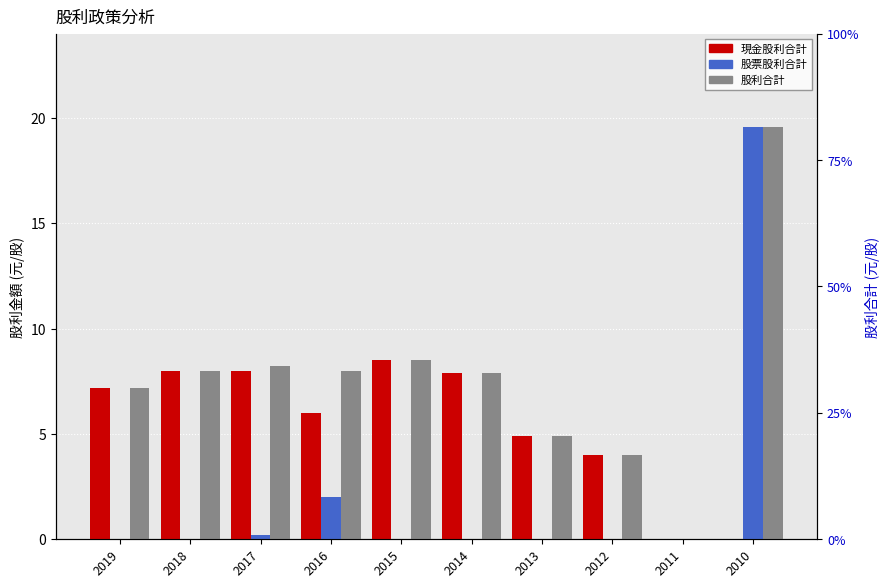

How many positive values does the 現金股利合計 series have?

8